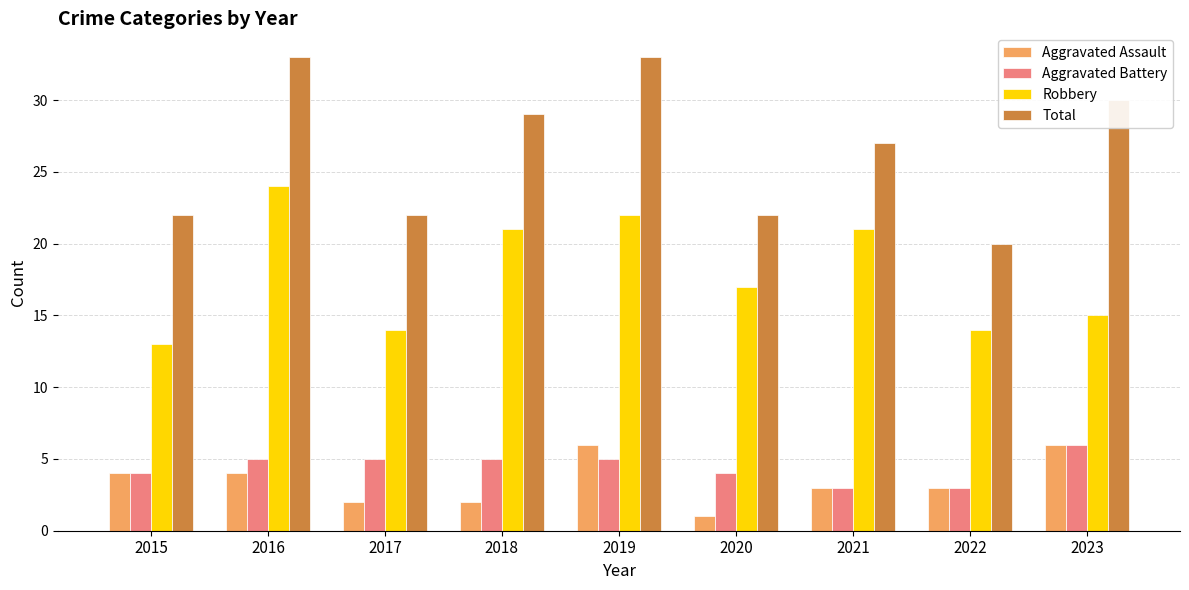

How many groups of bars are there?

9